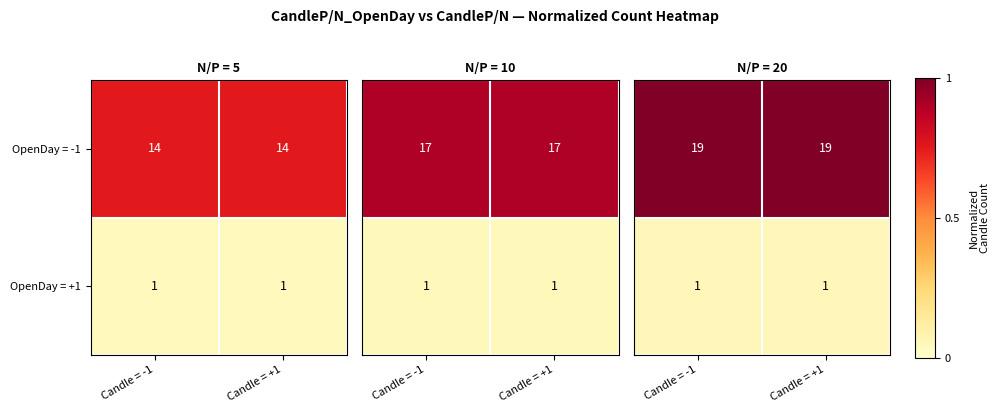

What is the sum of the OpenDay = -1 values at Candle = -1 and Candle = +1?

28